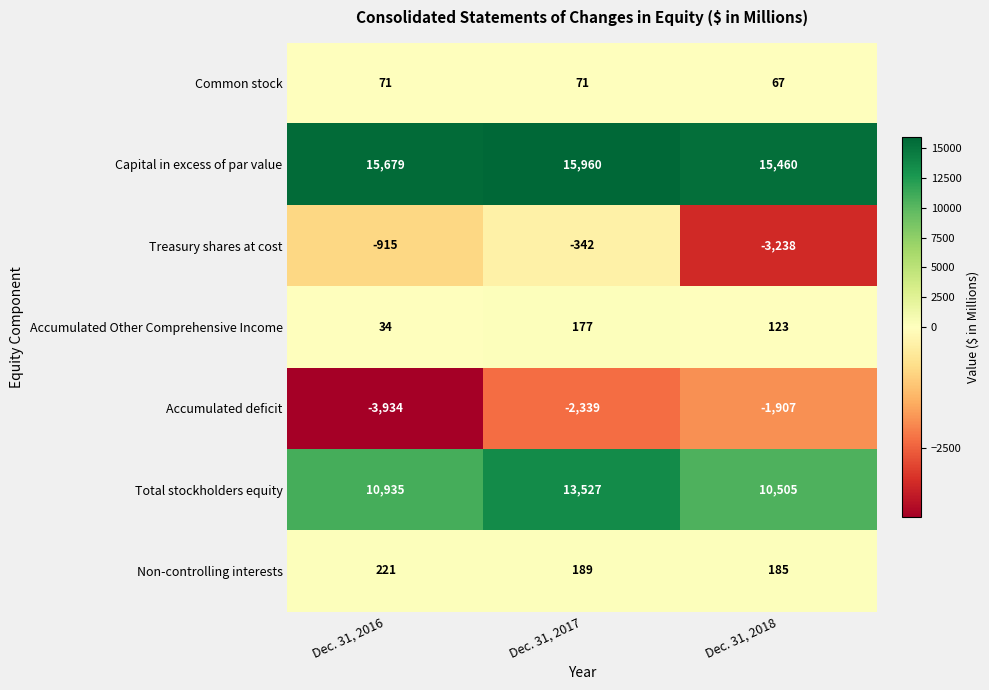

At which category does the chart reach its peak across all series?

Dec. 31, 2017